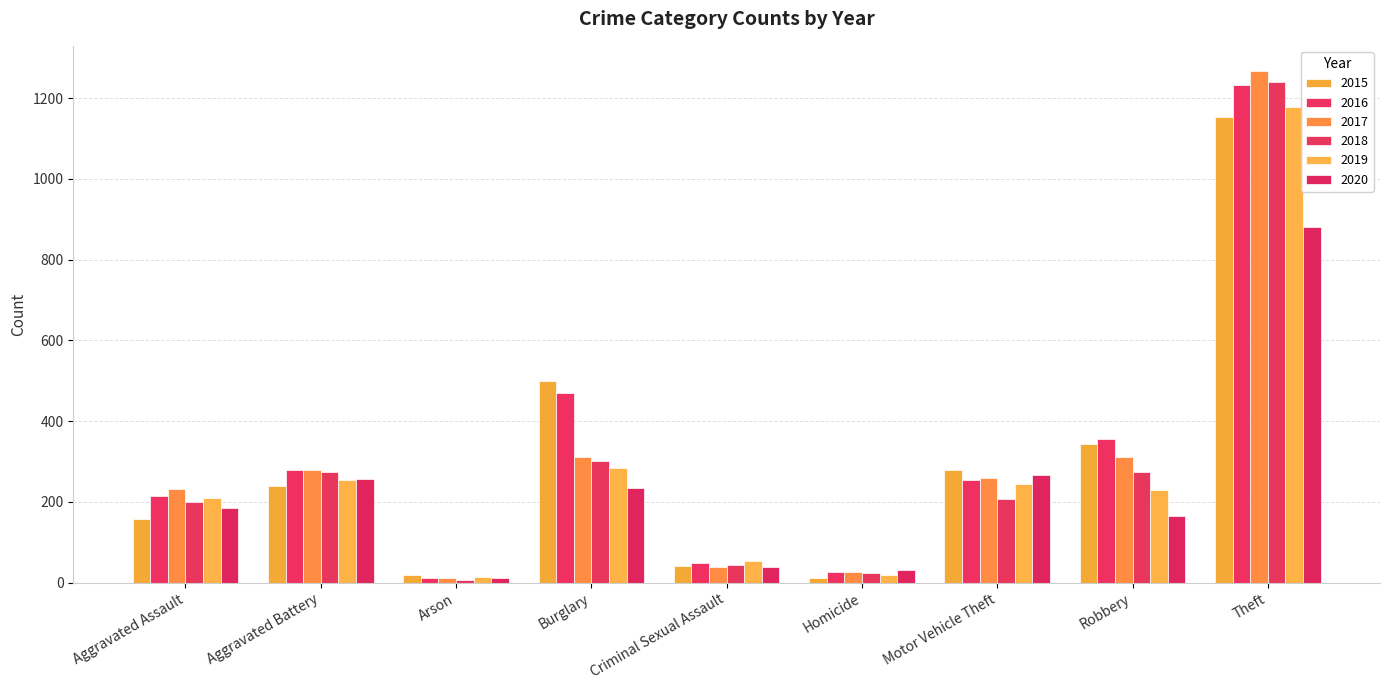

Which series changed the most between Burglary and Motor Vehicle Theft?

2015